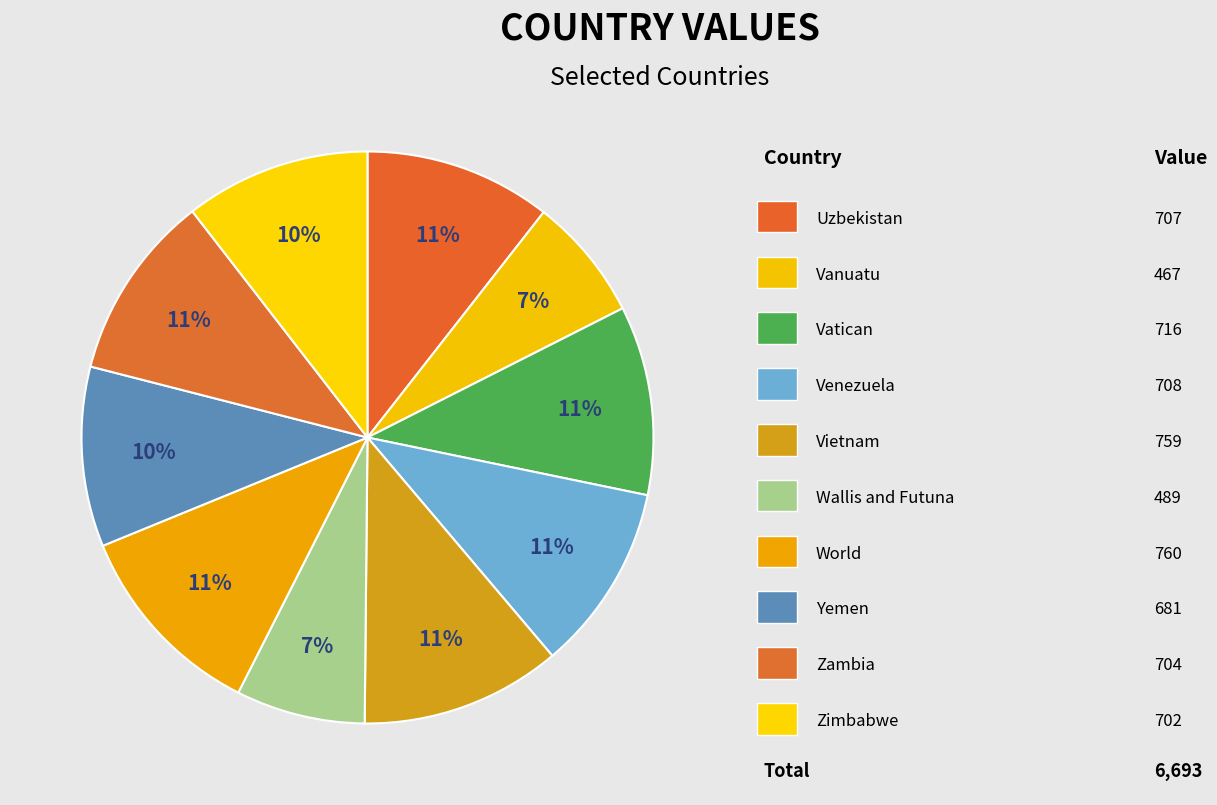

How many slices are in this pie chart?

10